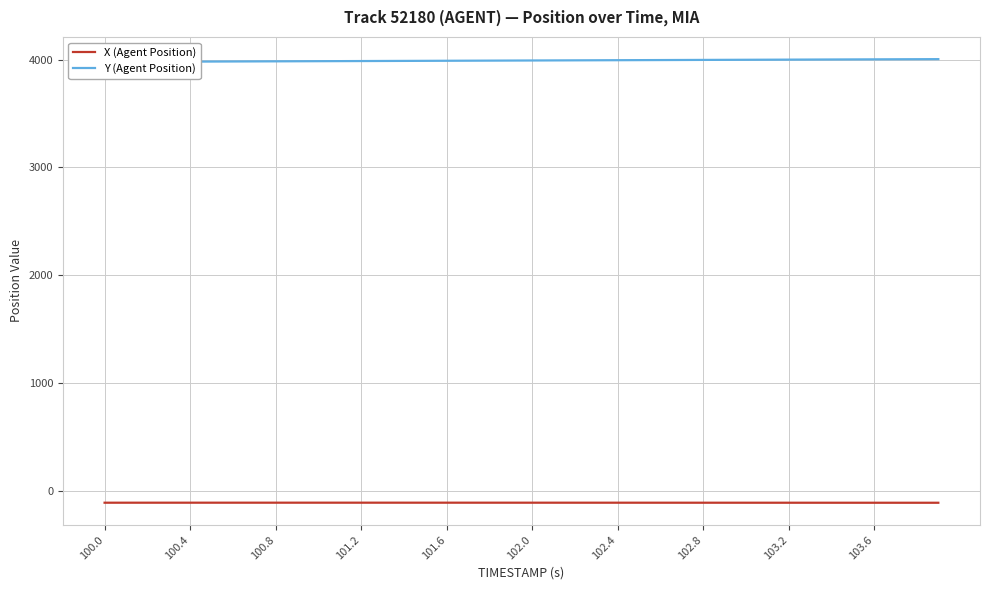

True or false: Y (Agent Position) has more than 1 interior local peaks.

False